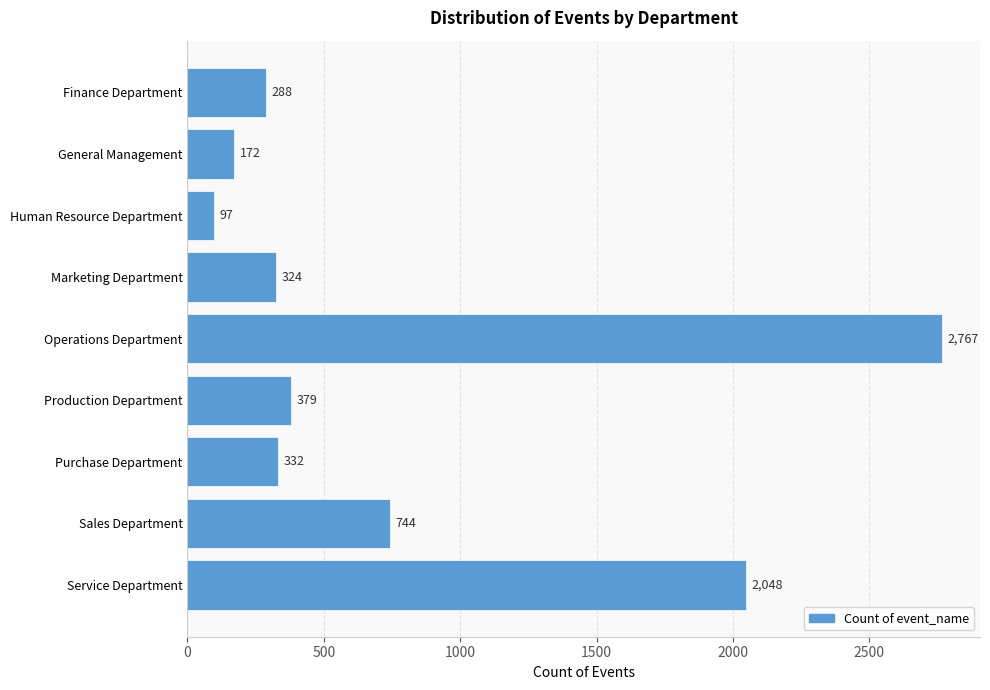

What is the label of the 8th bar from the top?

Sales Department